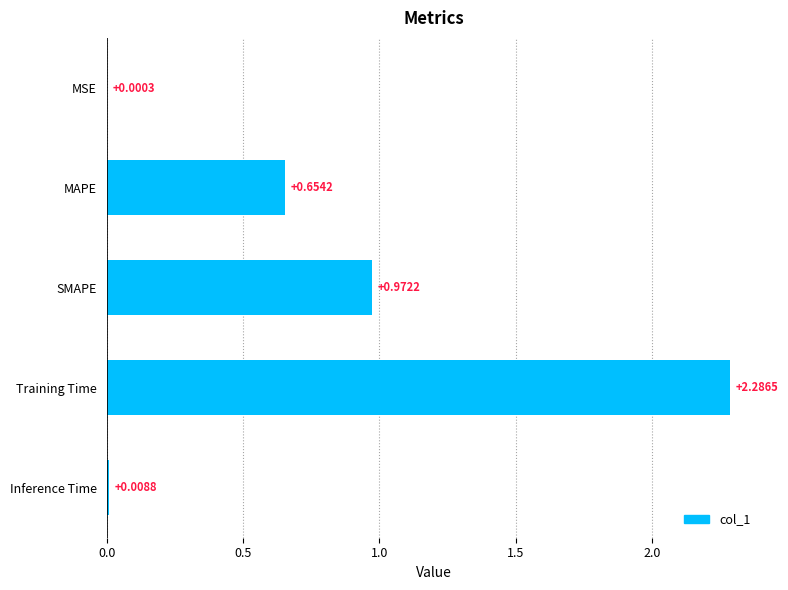

Does the chart contain stacked bars?

No